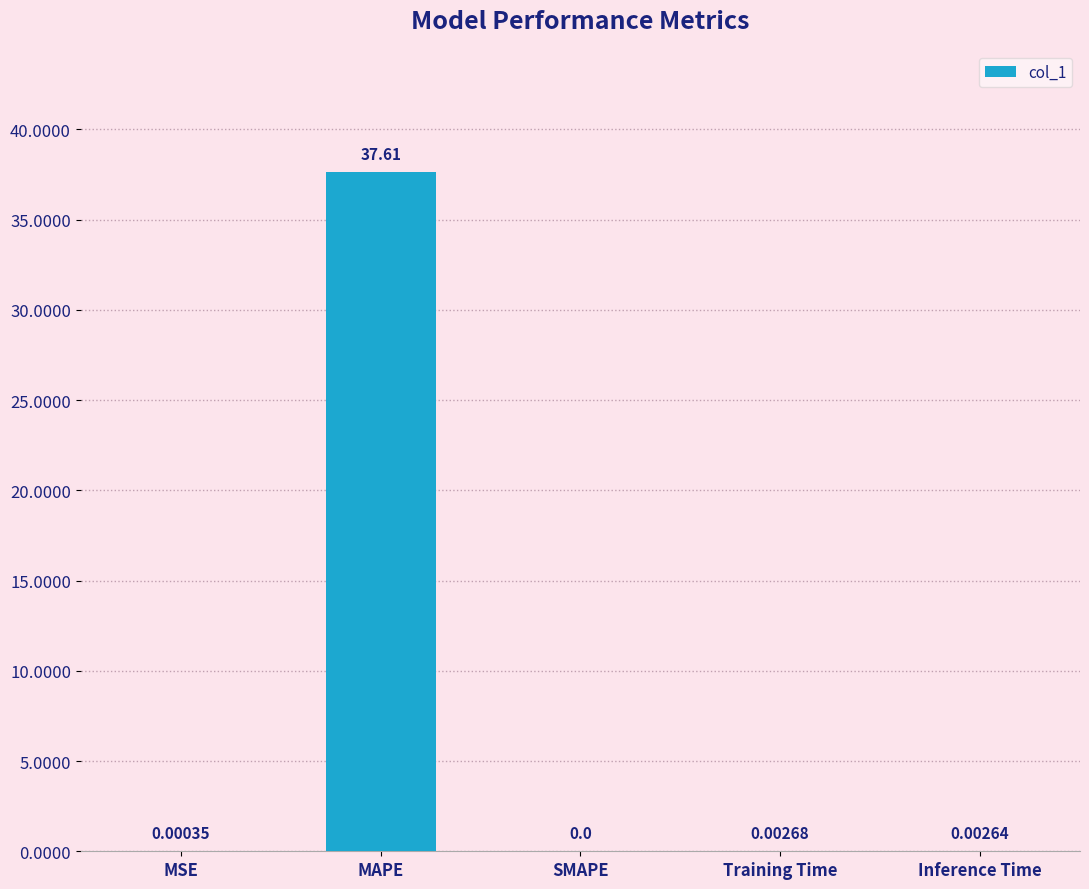

What is the sum of the values at MAPE and Training Time?

37.6